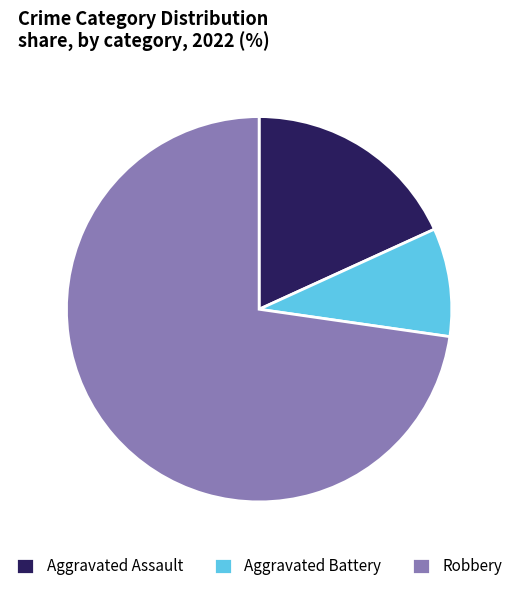

Is the sum of Aggravated Assault and Aggravated Battery greater than half?

No